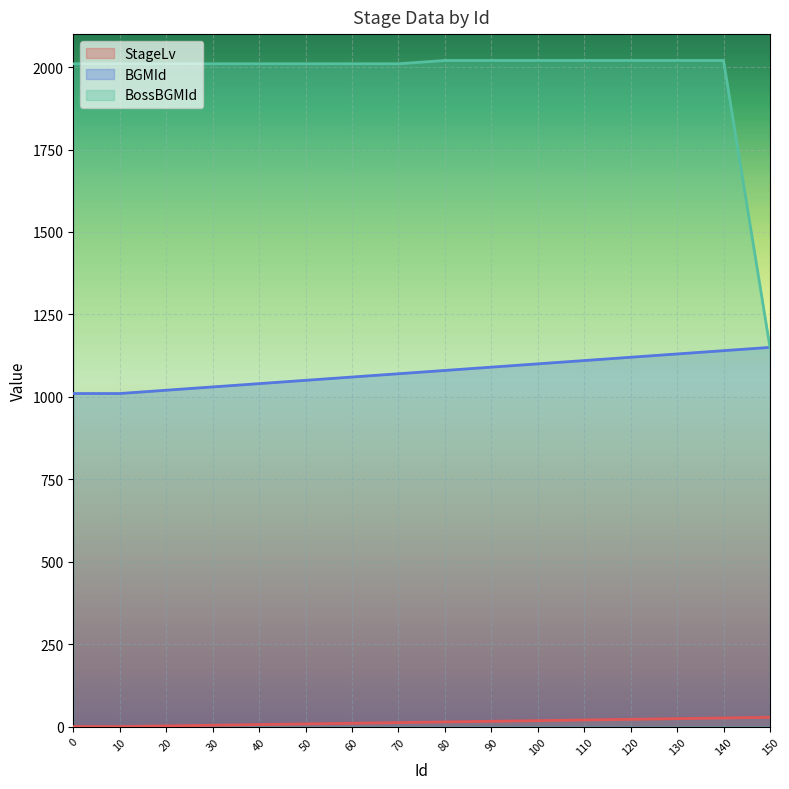

Where is BGMId nearest to the value 1080?

80